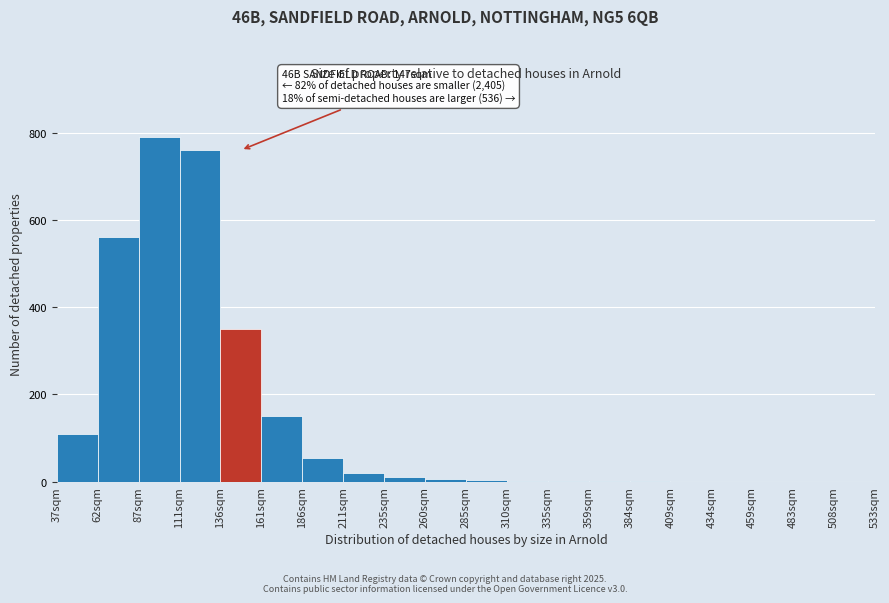

At which label is the value closest to 395?

136sqm